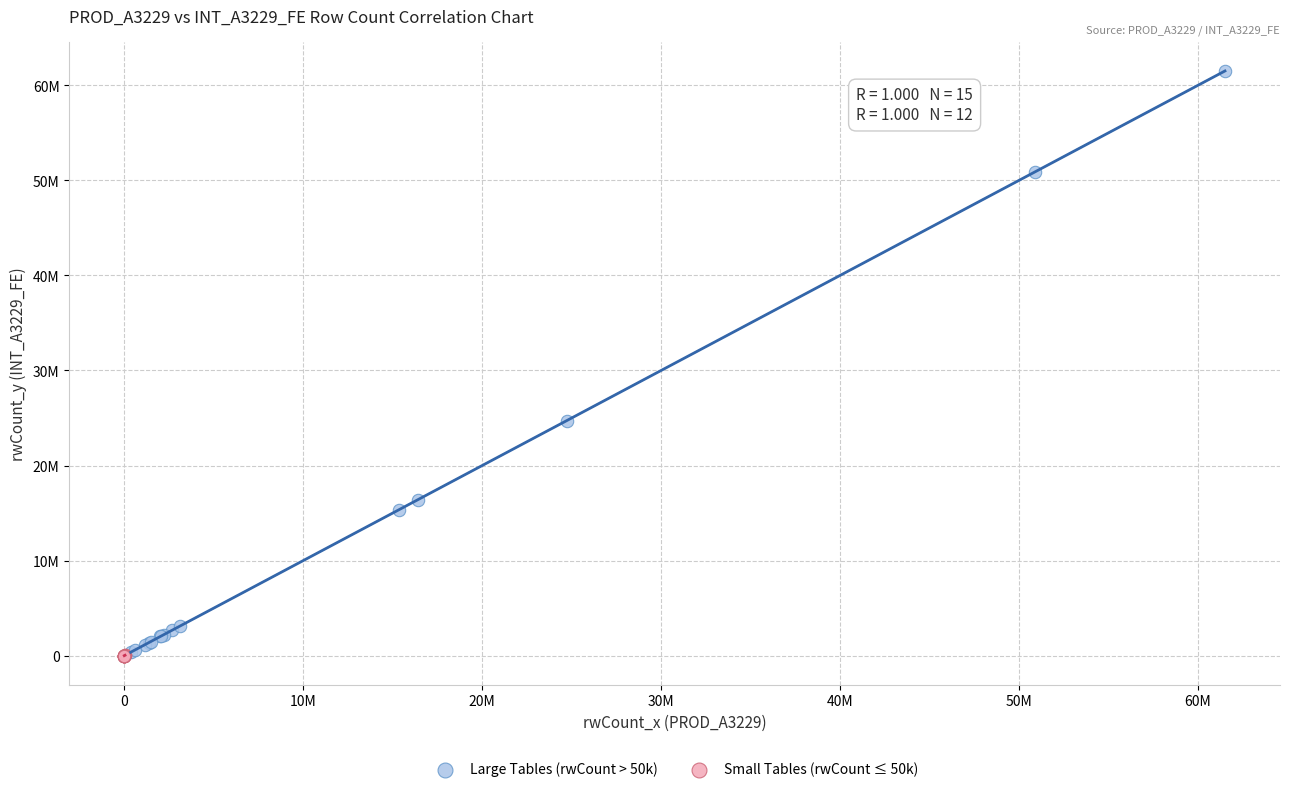

What are all the series names shown in the legend?

Large Tables (rwCount > 50k), Small Tables (rwCount ≤ 50k)